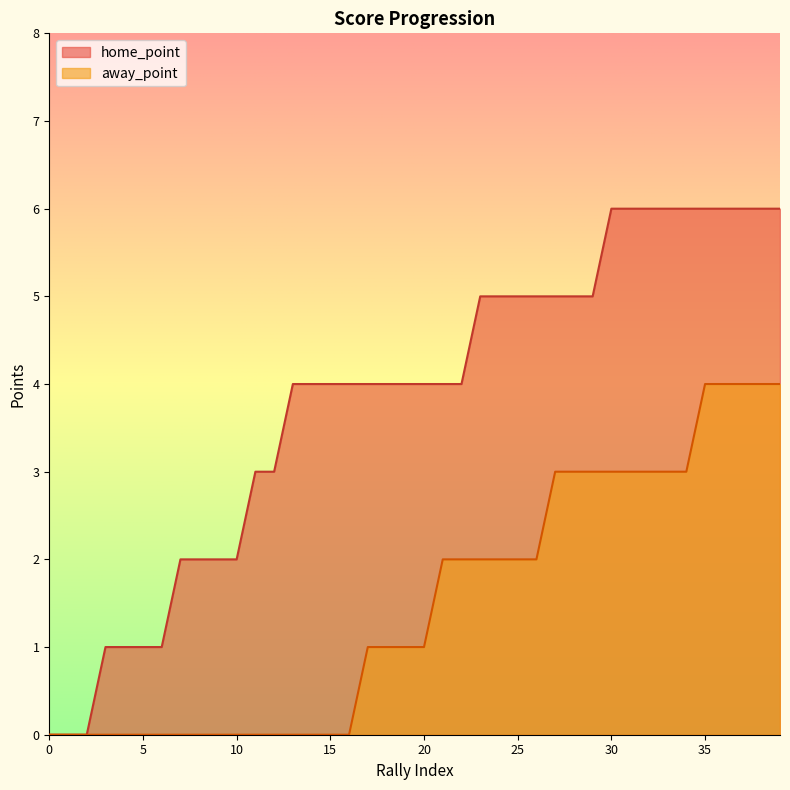

Reading left to right, extract all data points from this chart.

home_point: 0	0	0	1	1	1	1	2	2	2	2	3	3	4	4	4	4	4	4	4	4	4	4	5	5	5	5	5	5	5	6	6	6	6	6	6	6	6	6	6
away_point: 0	0	0	0	0	0	0	0	0	0	0	0	0	0	0	0	0	1	1	1	1	2	2	2	2	2	2	3	3	3	3	3	3	3	3	4	4	4	4	4